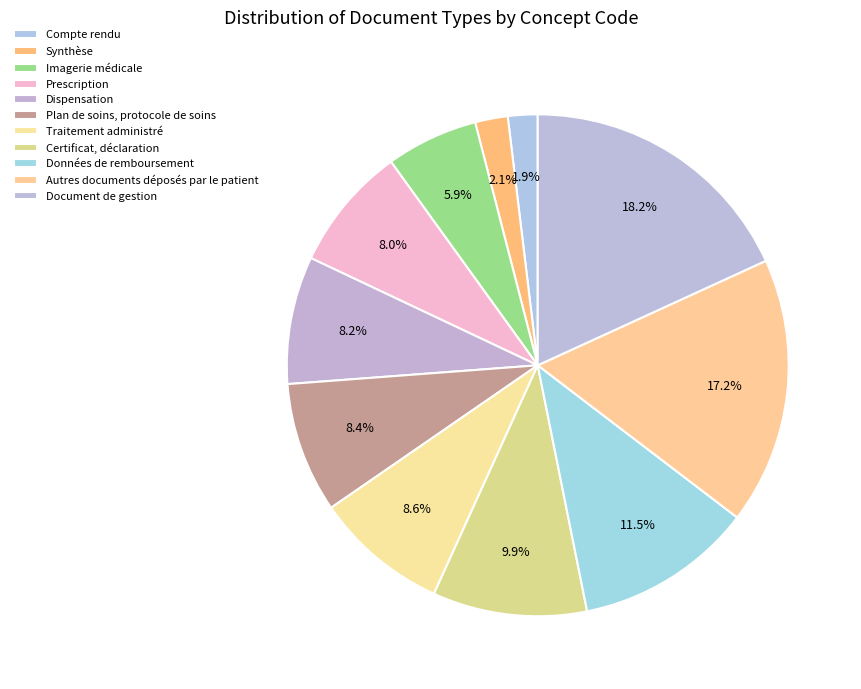

Does Données de remboursement represent more than half of the total?

No